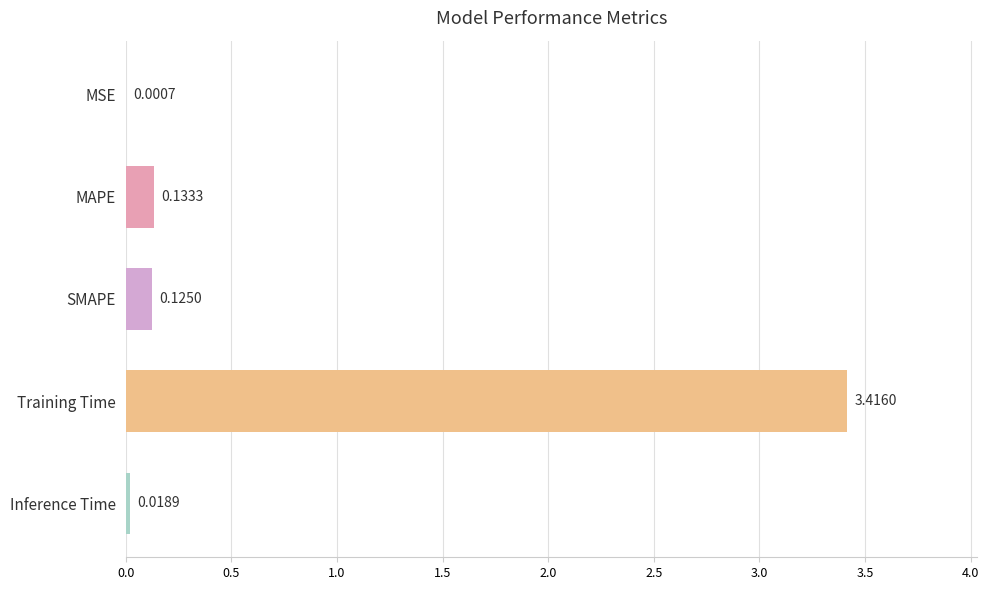

What is the sum of the values at Training Time and SMAPE?

3.5